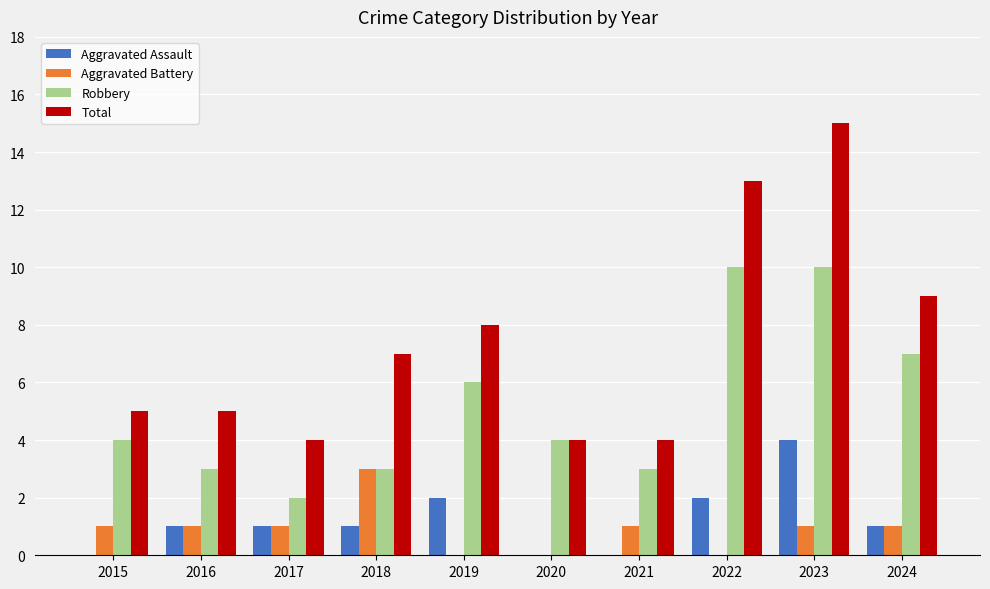

The Total series shows 2 at 2019. True or false?

False